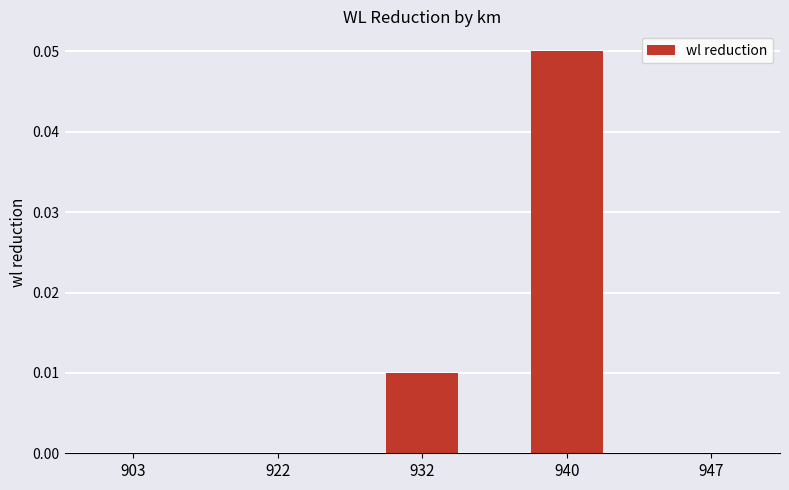

Is it true that the value at 922 is 0.0?

True